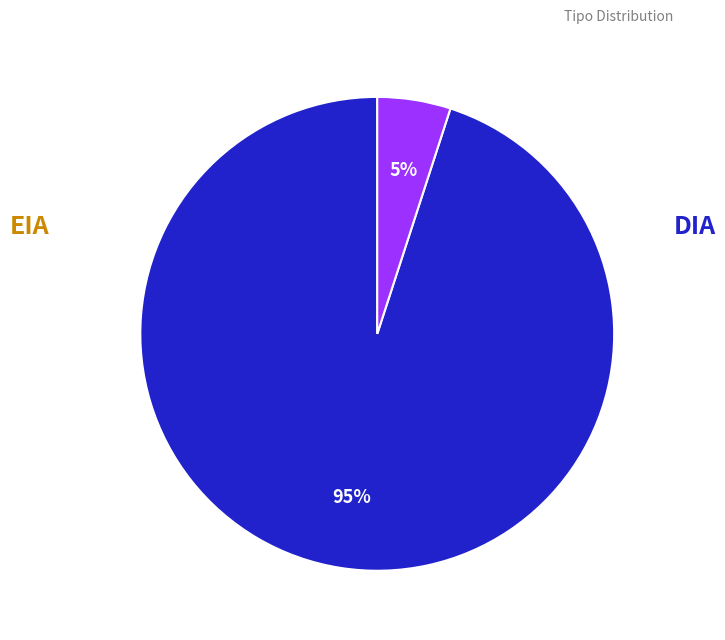

Combined, what portion of the pie is EIA and DIA?

100.0%